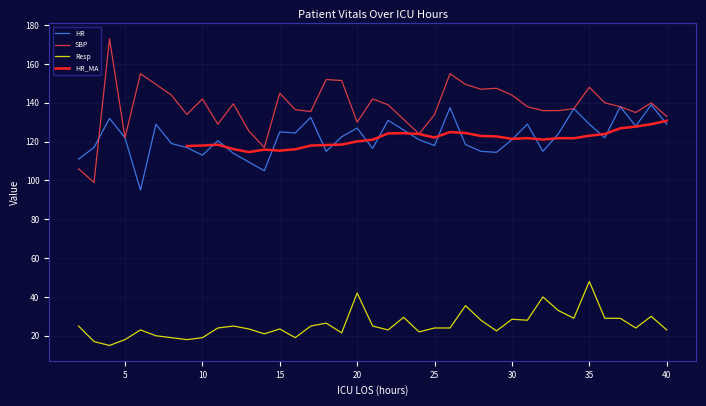

The value of Resp at 9 is 18.0. True or false?

True